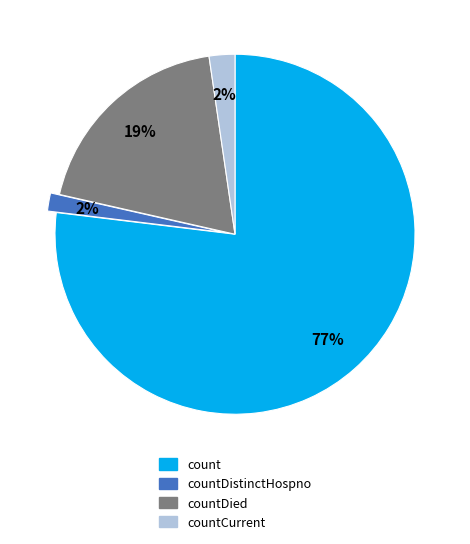

To the nearest percent, what is the average slice percentage?

25%